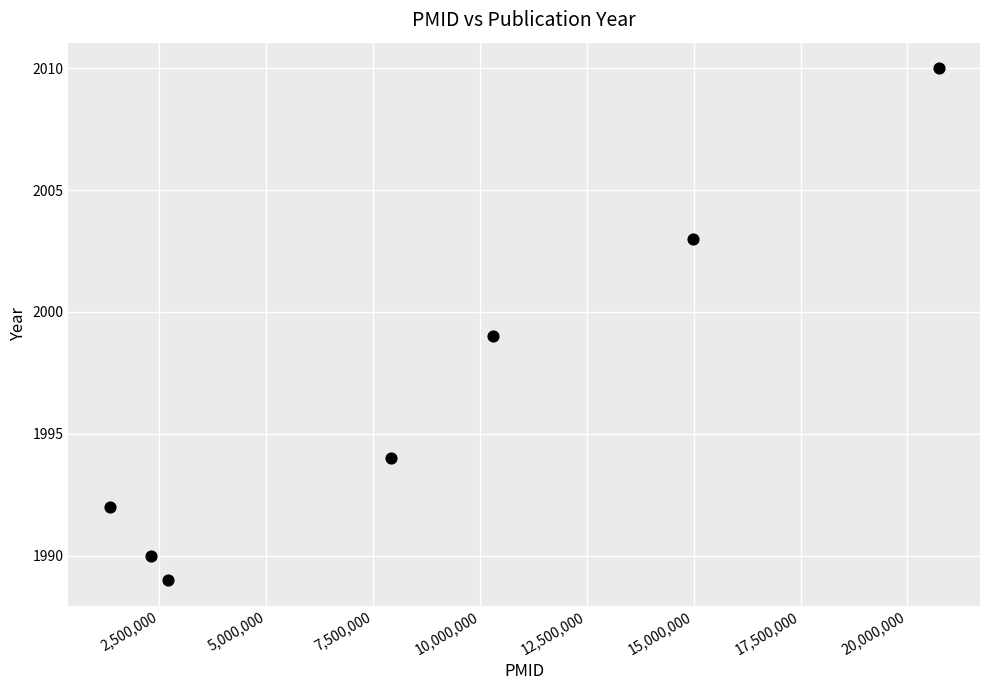

What is the range of X values (max minus min)?

19378557